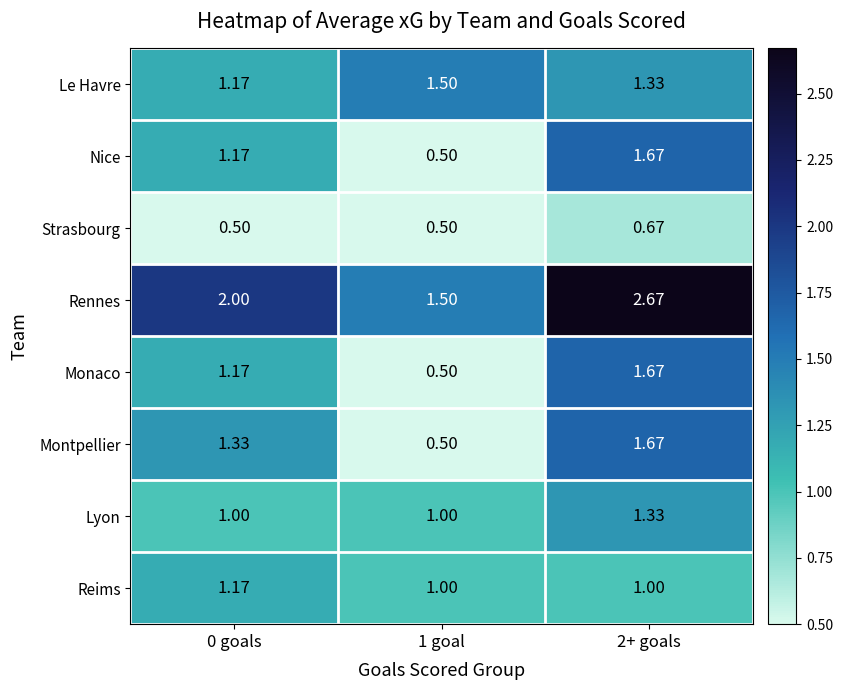

Is the value of Lyon at 2+ goals greater than the value of Reims at 2+ goals?

Yes